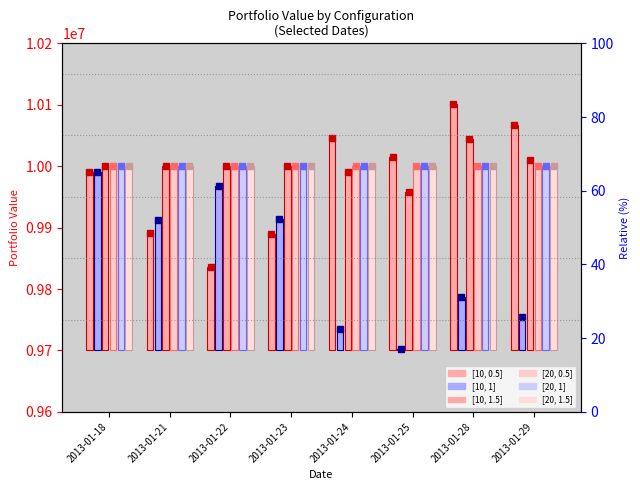

Reading left to right, what are all the values shown in this chart?

[10, 0.5]: 2013-01-18=290000.0	2013-01-21=191648.9	2013-01-22=136580.0	2013-01-23=189145.8	2013-01-24=346587.0	2013-01-25=314678.4	2013-01-28=401596.7	2013-01-29=367069.2
[10, 1]: 2013-01-18=290000.0	2013-01-21=211717.2	2013-01-22=267272.7	2013-01-23=214242.4	2013-01-24=35002.4	2013-01-25=3055.0	2013-01-28=87276.7	2013-01-29=53823.4
[10, 1.5]: 2013-01-18=300000.0	2013-01-21=300000.0	2013-01-22=300000.0	2013-01-23=300000.0	2013-01-24=290000.0	2013-01-25=257925.0	2013-01-28=344184.4	2013-01-29=309973.1
[20, 0.5]: 2013-01-18=300000.0	2013-01-21=300000.0	2013-01-22=300000.0	2013-01-23=300000.0	2013-01-24=300000.0	2013-01-25=300000.0	2013-01-28=300000.0	2013-01-29=300000.0
[20, 1]: 2013-01-18=300000.0	2013-01-21=300000.0	2013-01-22=300000.0	2013-01-23=300000.0	2013-01-24=300000.0	2013-01-25=300000.0	2013-01-28=300000.0	2013-01-29=300000.0
[20, 1.5]: 2013-01-18=300000.0	2013-01-21=300000.0	2013-01-22=300000.0	2013-01-23=300000.0	2013-01-24=300000.0	2013-01-25=300000.0	2013-01-28=300000.0	2013-01-29=300000.0